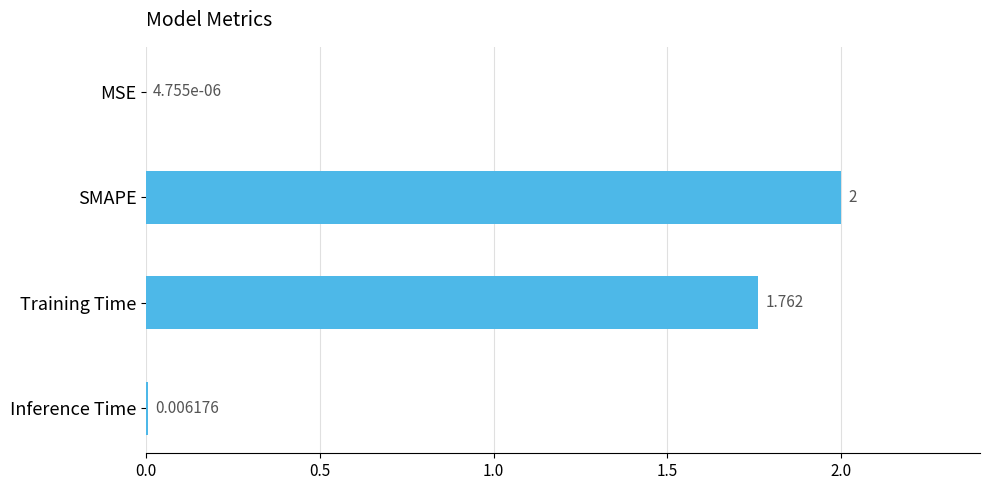

At which category does the chart reach its peak across all series?

SMAPE